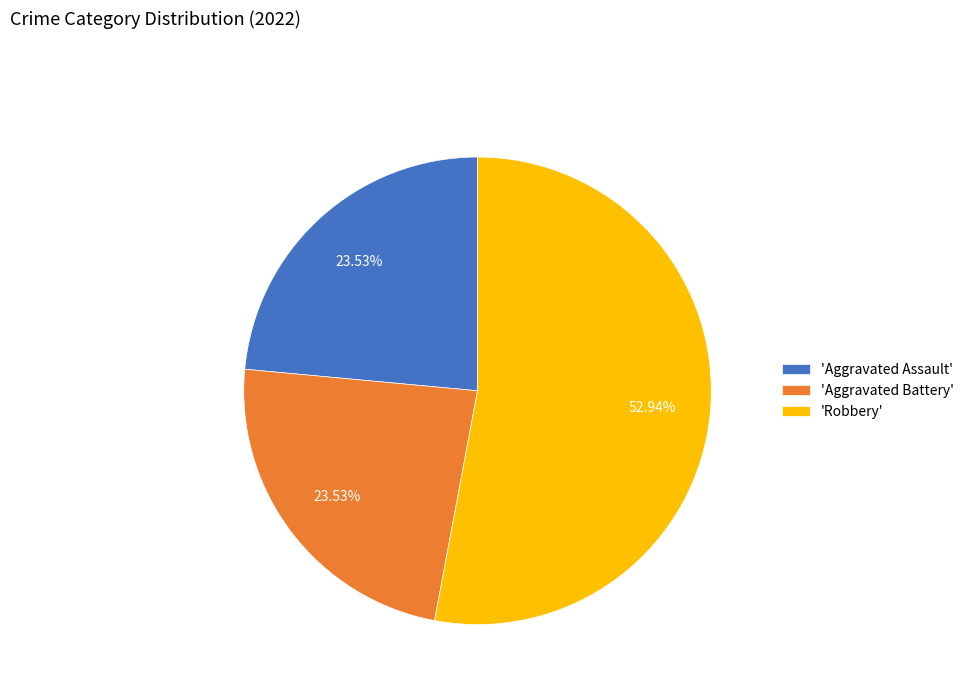

Is there a majority slice in this chart?

Yes